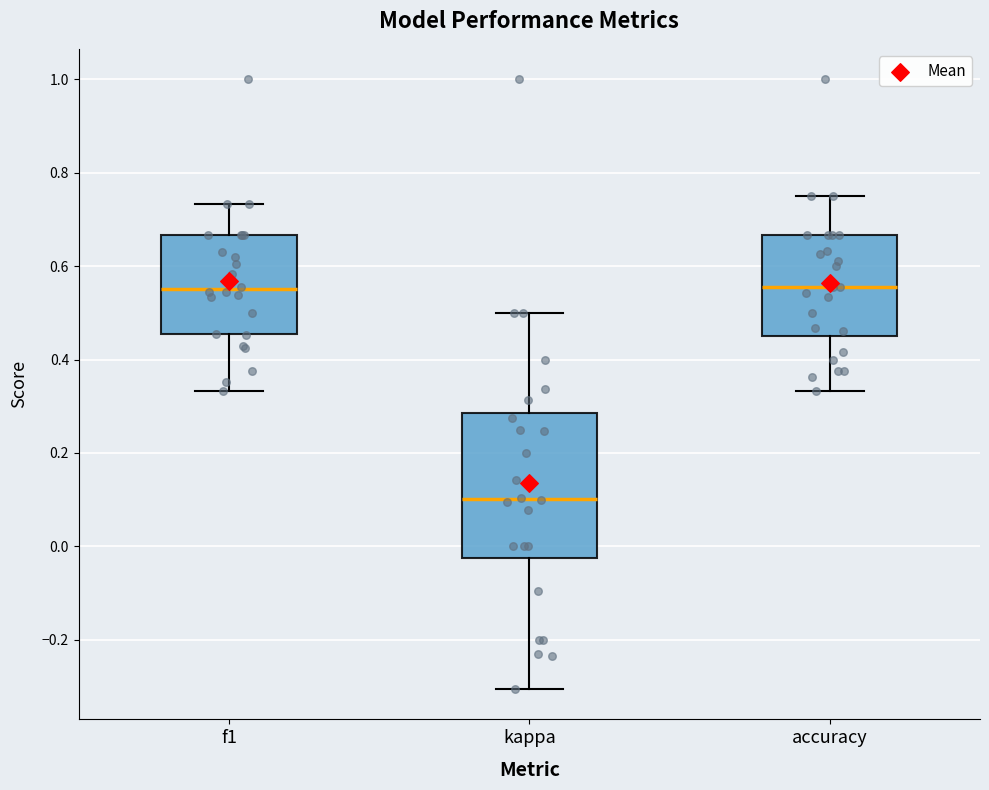

Reading left to right, read every box against the y-axis: the position of its median line, the range the box covers, and the ends of its whiskers. The values are not printed on the chart, so give them approximately, as read against the axis.

f1: median 0.56, box 0.46 to 0.66, whiskers 0.34 to 0.74
kappa: median 0.10, box -0.02 to 0.28, whiskers -0.30 to 0.50
accuracy: median 0.56, box 0.46 to 0.66, whiskers 0.34 to 0.76